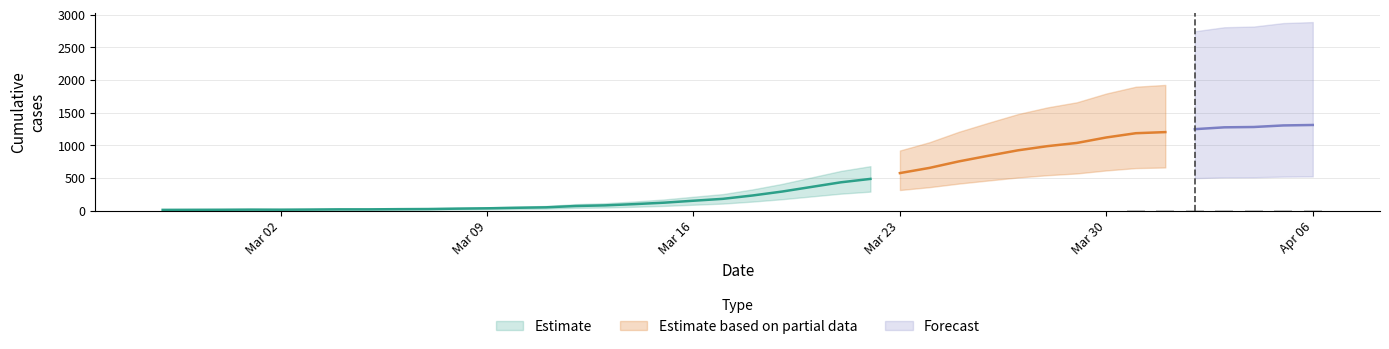

What is the average value?

465